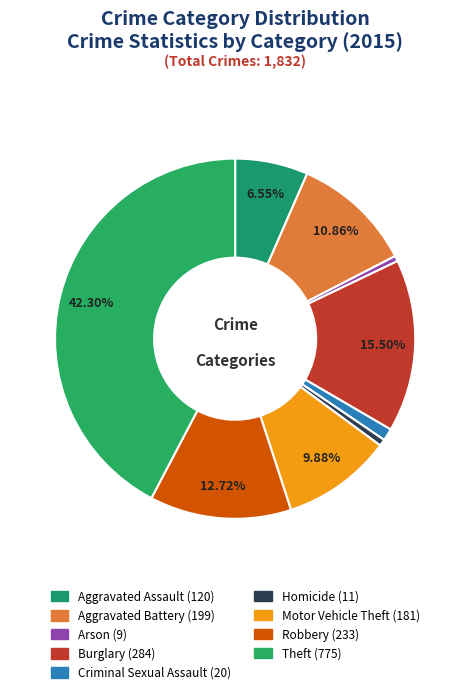

Approximately how many times larger is the value at Theft compared to Robbery?

3.3